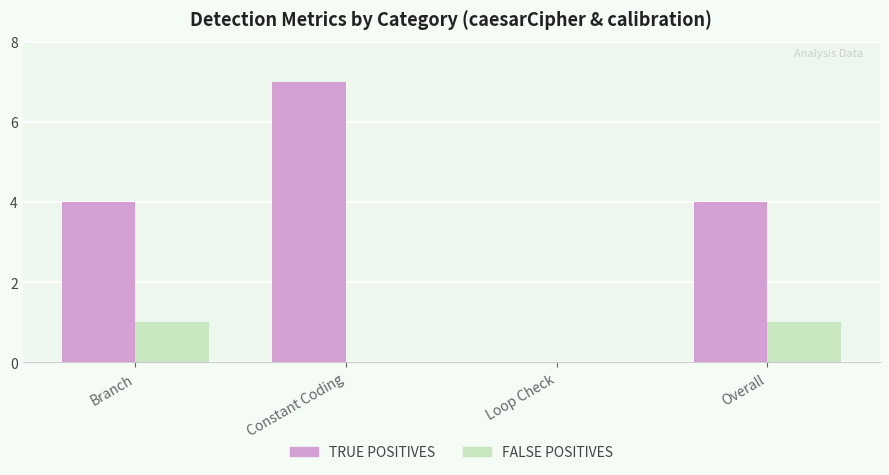

How many groups of bars are there?

4